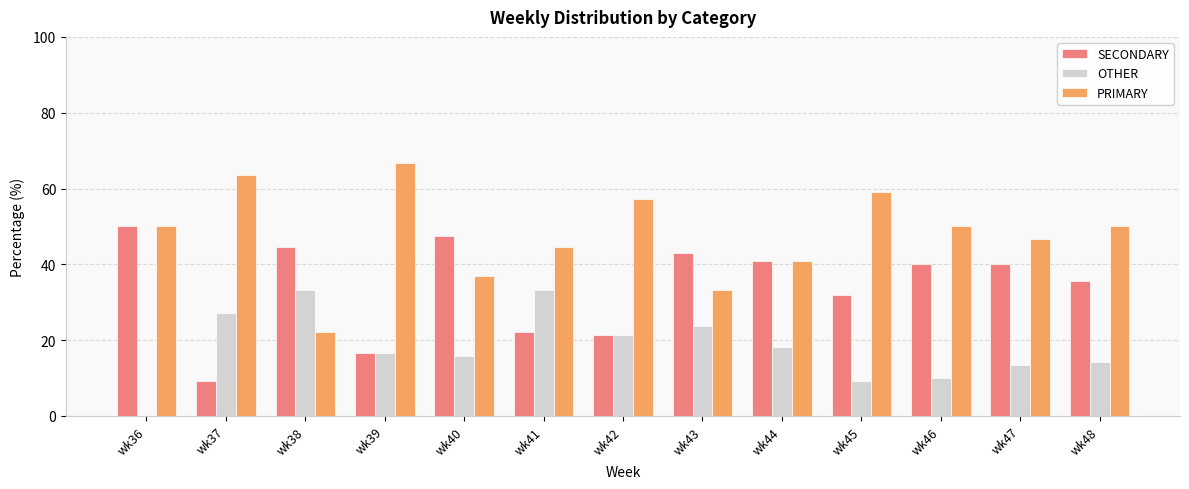

Reading right to left, transcribe all the data shown in this chart.

SECONDARY: wk48=35.7	wk47=40.0	wk46=40.0	wk45=31.8	wk44=40.9	wk43=42.9	wk42=21.4	wk41=22.2	wk40=47.4	wk39=16.7	wk38=44.4	wk37=9.1	wk36=50.0
OTHER: wk48=14.3	wk47=13.3	wk46=10.0	wk45=9.1	wk44=18.2	wk43=23.8	wk42=21.4	wk41=33.3	wk40=15.8	wk39=16.7	wk38=33.3	wk37=27.3	wk36=0.0
PRIMARY: wk48=50.0	wk47=46.7	wk46=50.0	wk45=59.1	wk44=40.9	wk43=33.3	wk42=57.1	wk41=44.4	wk40=36.8	wk39=66.7	wk38=22.2	wk37=63.6	wk36=50.0